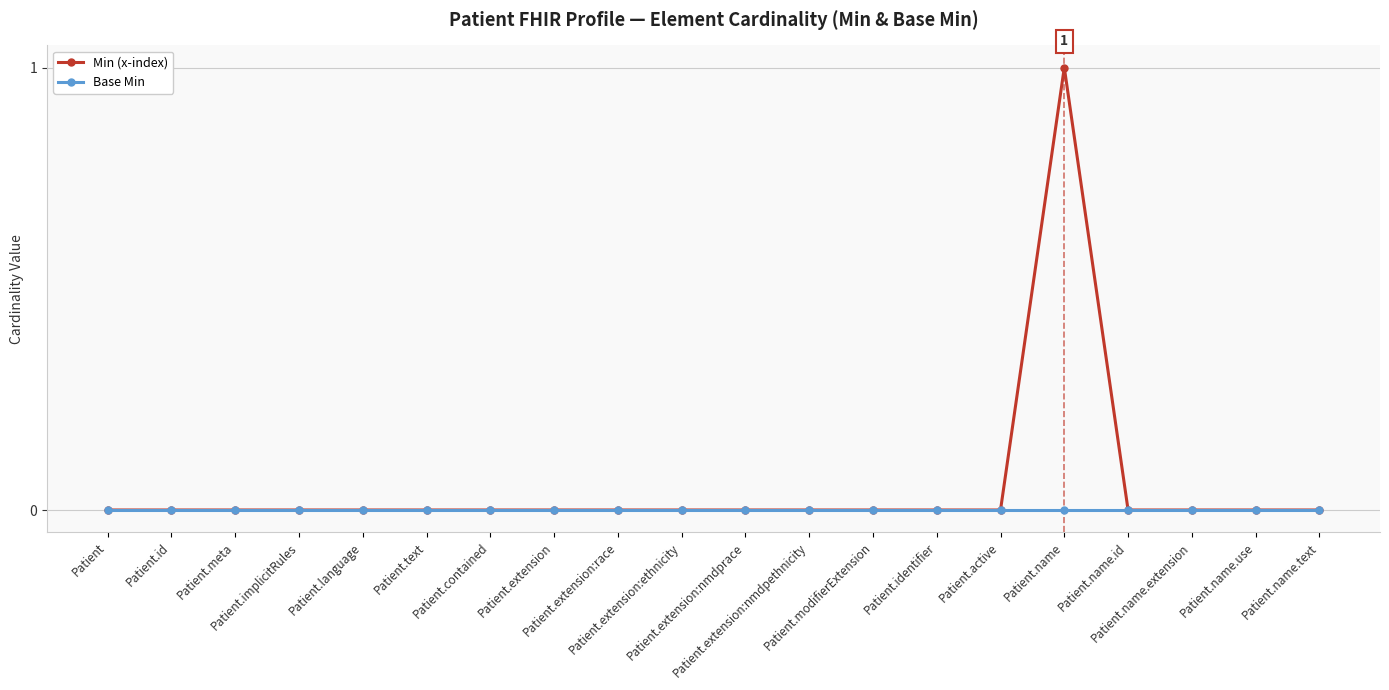

How many series are shown in this chart?

2